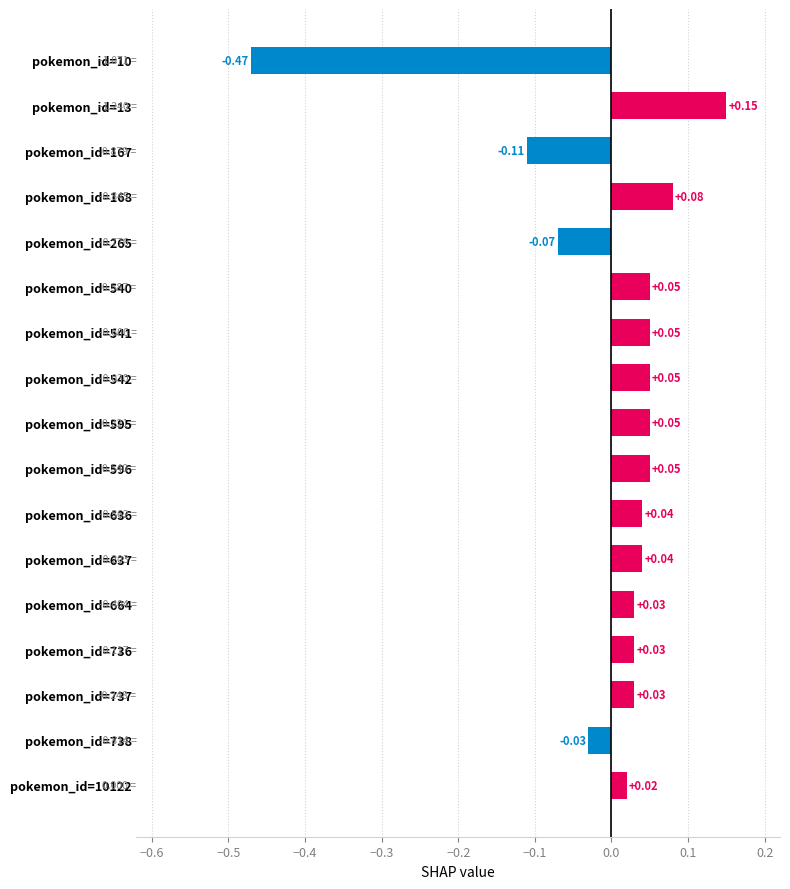

How many negative values are there?

4